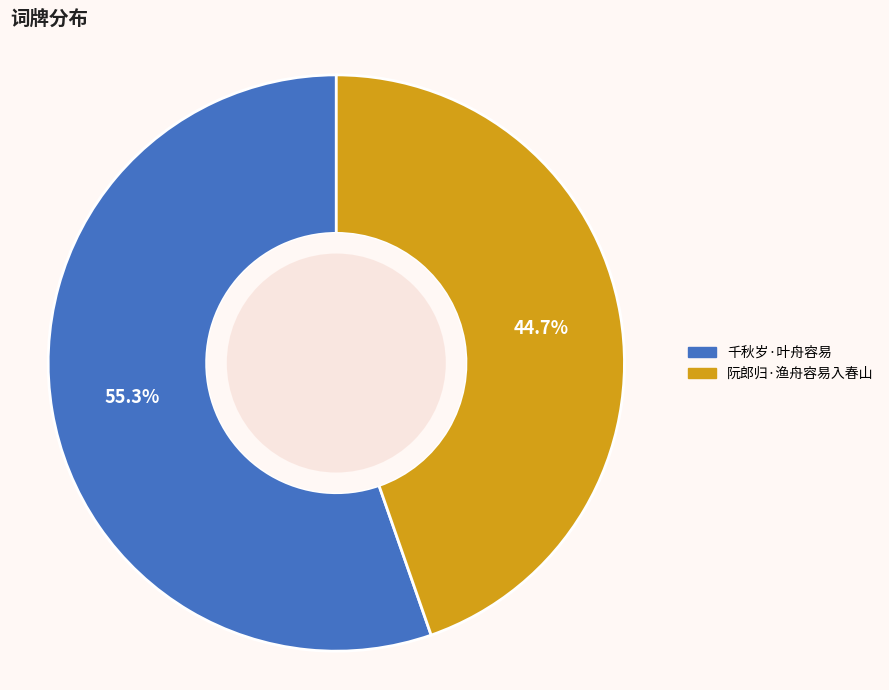

To the nearest percent, what is the difference between the 千秋岁·叶舟容易 and 阮郎归·渔舟容易入春山 slice percentages?

11%